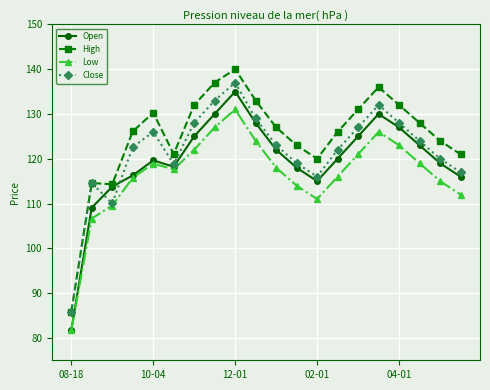

What is the maximum value shown in the chart?

140.0